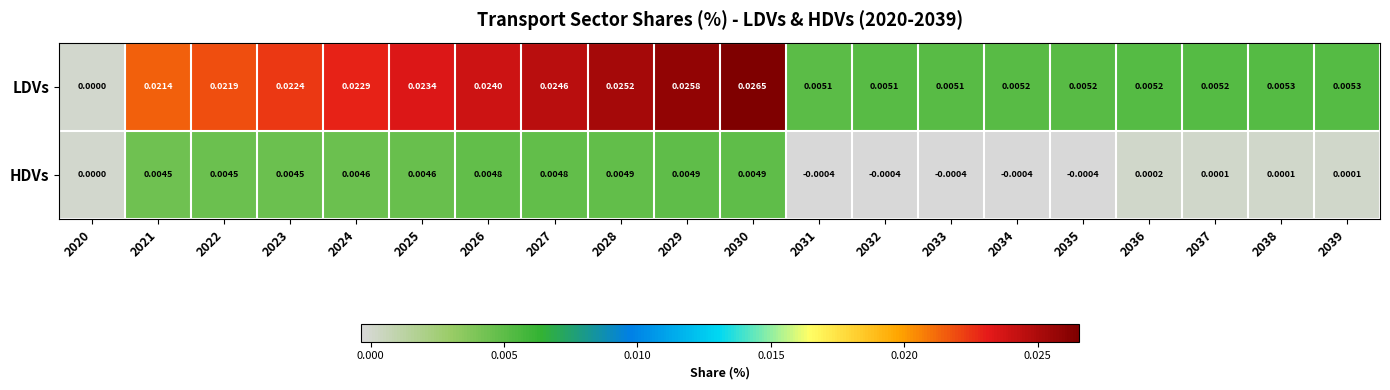

Between 2023 and 2032, which series saw the biggest shift?

LDVs